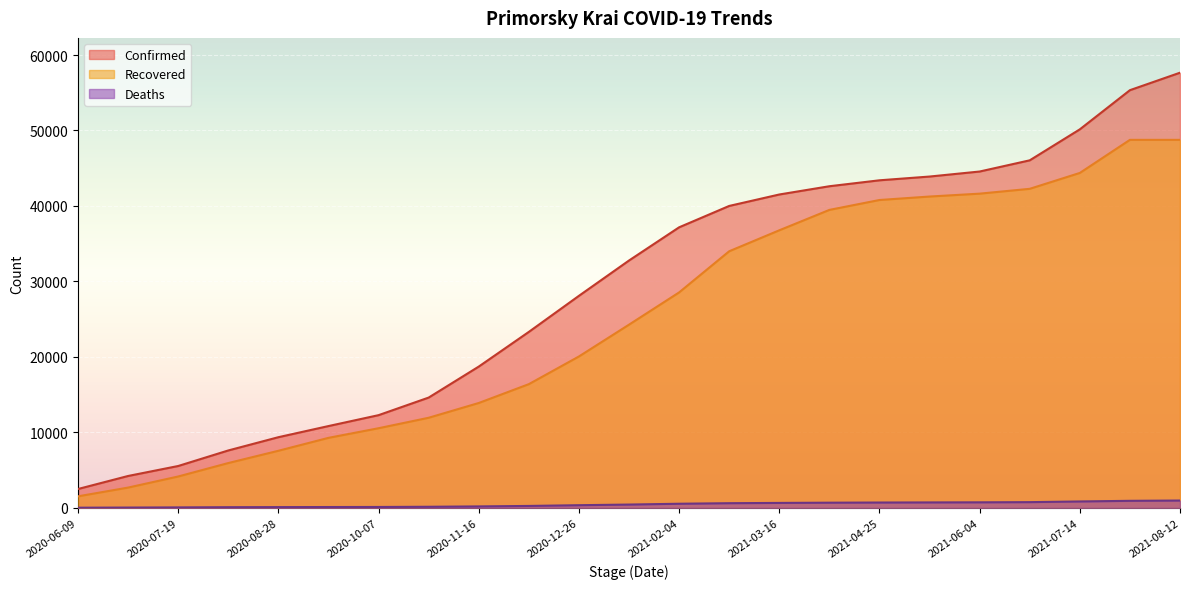

At which category does the chart reach its peak across all series?

2021-08-12